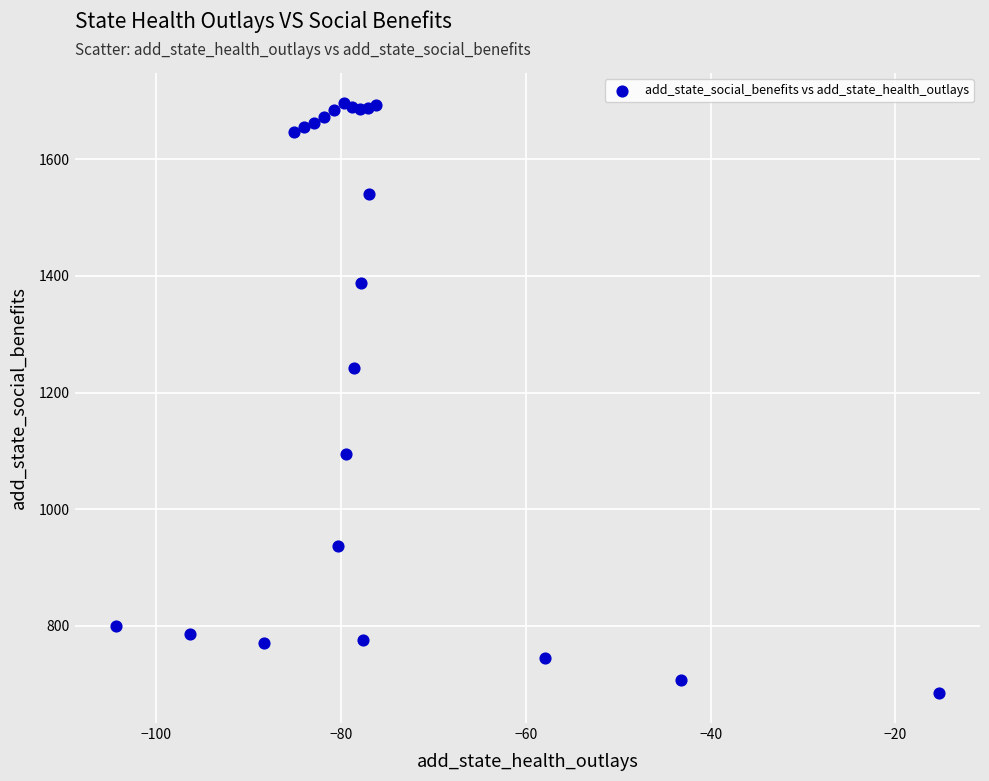

What Y value in the scatter plot is closest to 1190?

1242.6